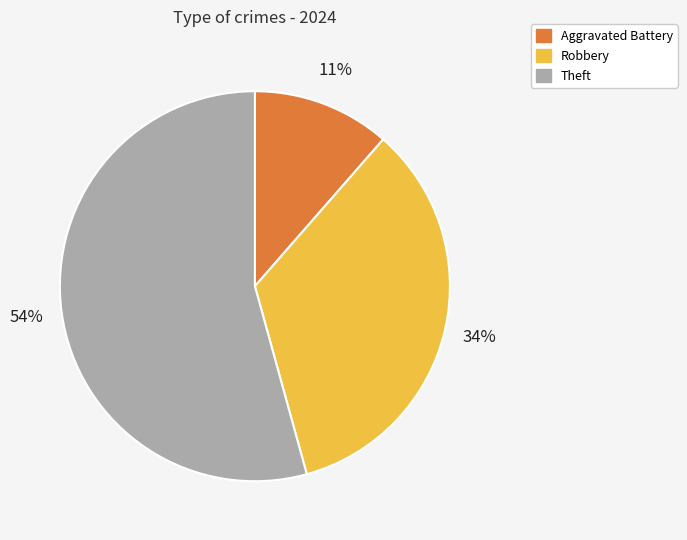

How many slices are in this pie chart?

3